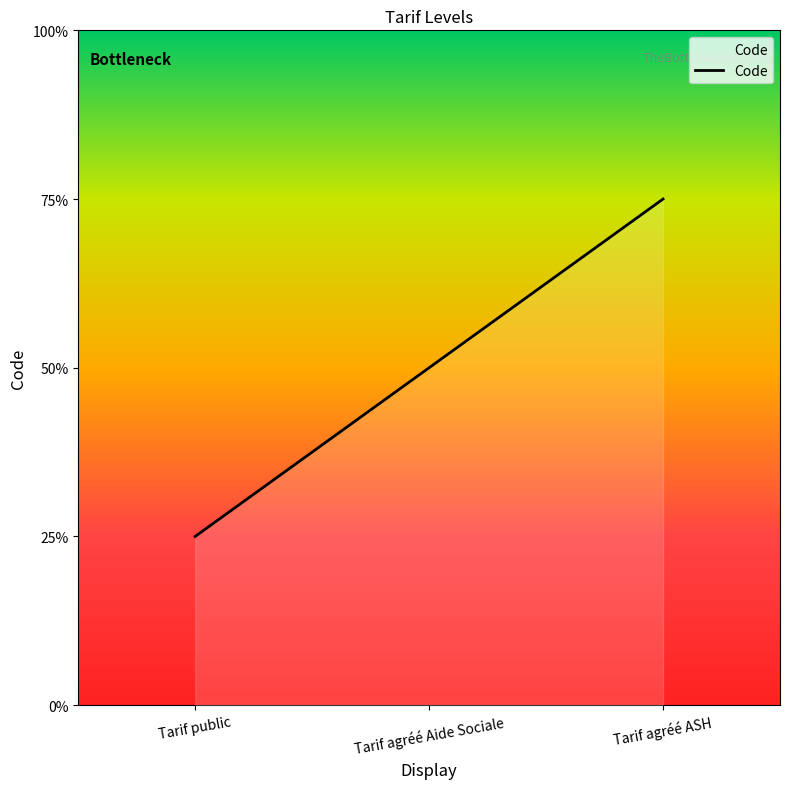

What is the sum of the values at Tarif public and Tarif agréé ASH?

4